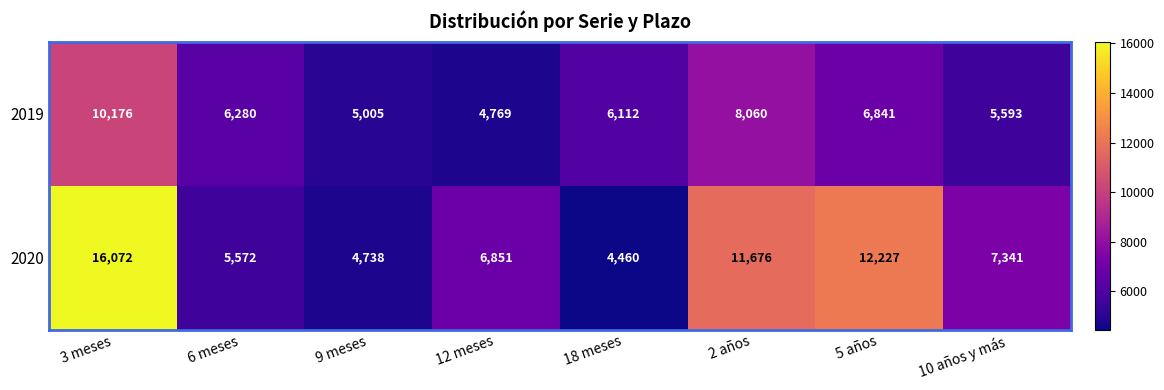

How many distinct data groups are displayed?

2